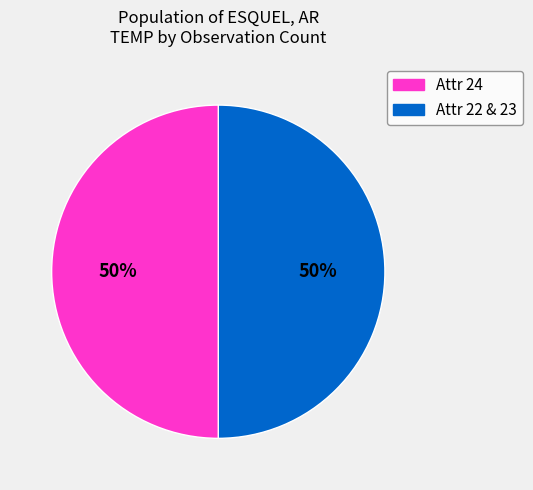

To the nearest percent, what is the average slice percentage?

50%